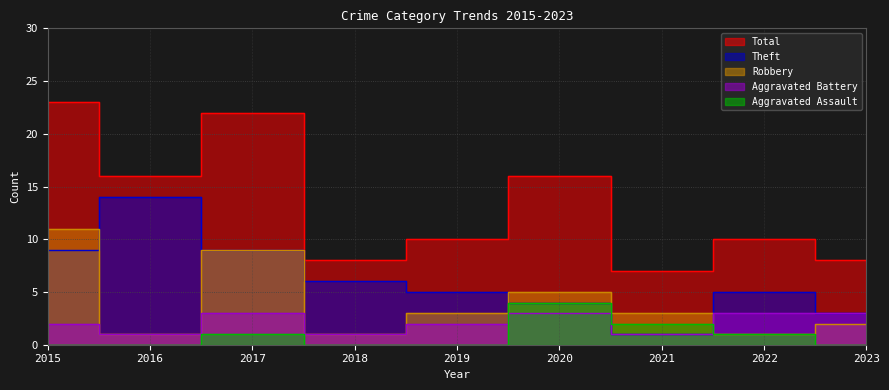

What is the greatest value displayed?

23